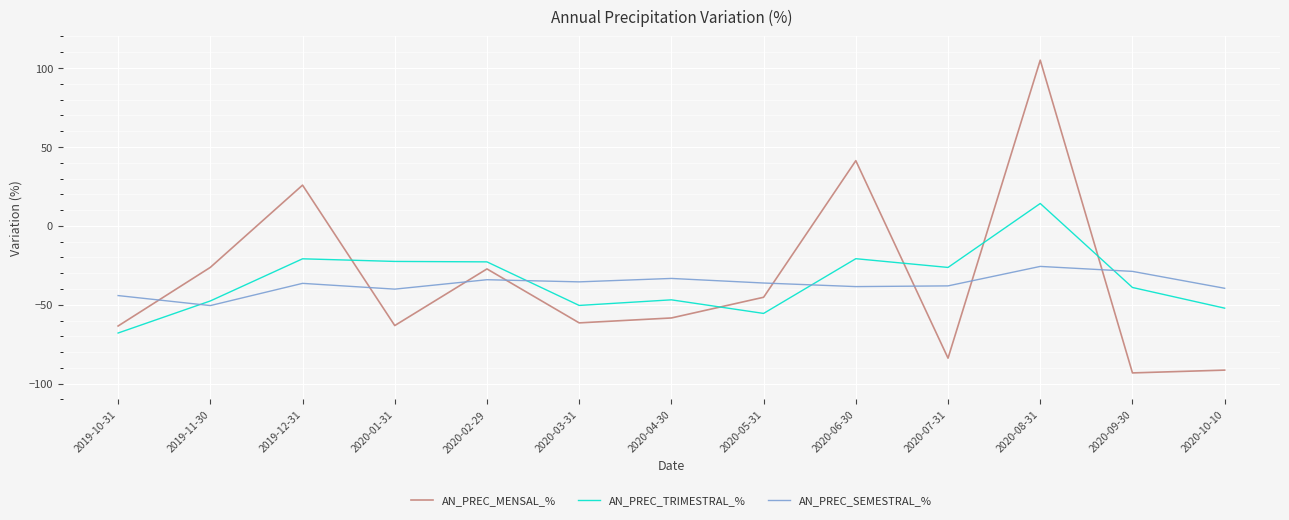

What is the minimum value for AN_PREC_TRIMESTRAL_%?

-67.9